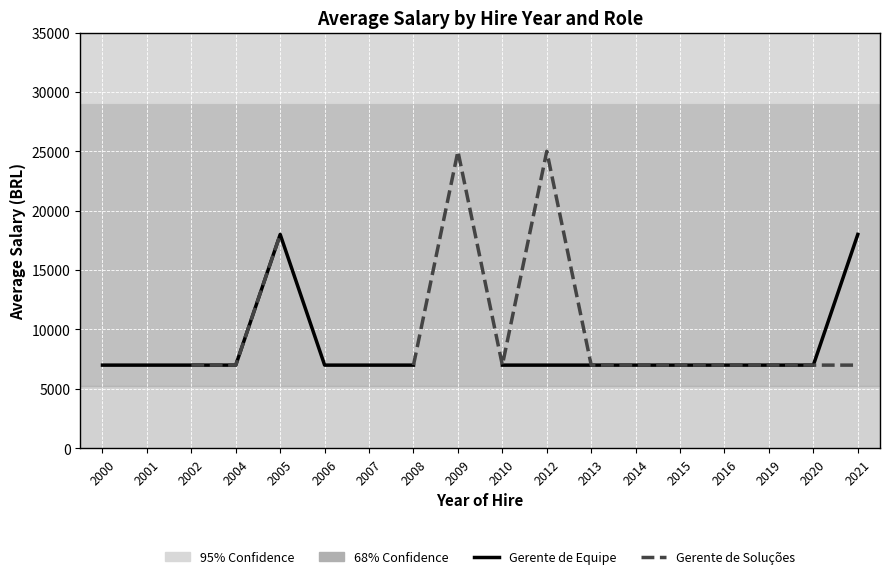

What are all the series names shown in the legend?

Gerente de Equipe, Gerente de Soluções